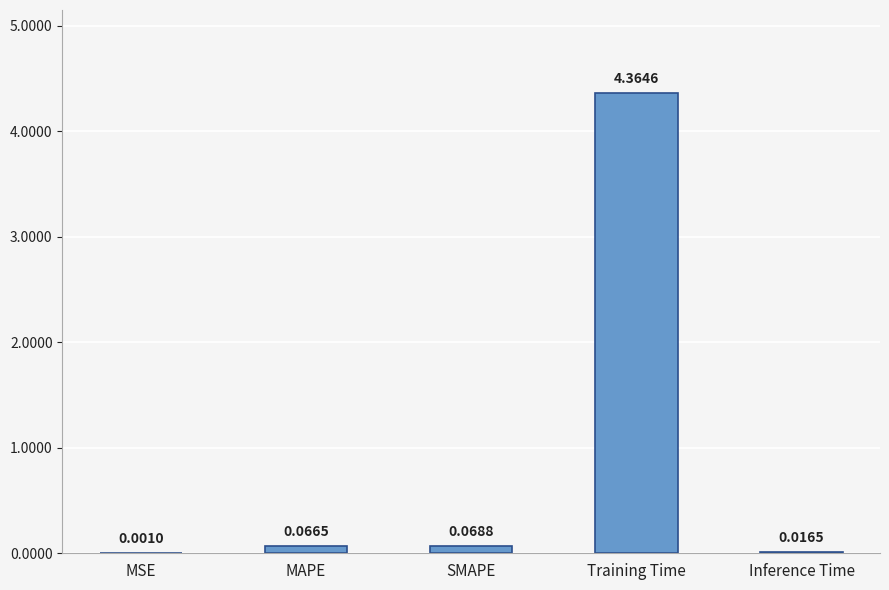

Which has a higher value, Inference Time or MAPE?

MAPE